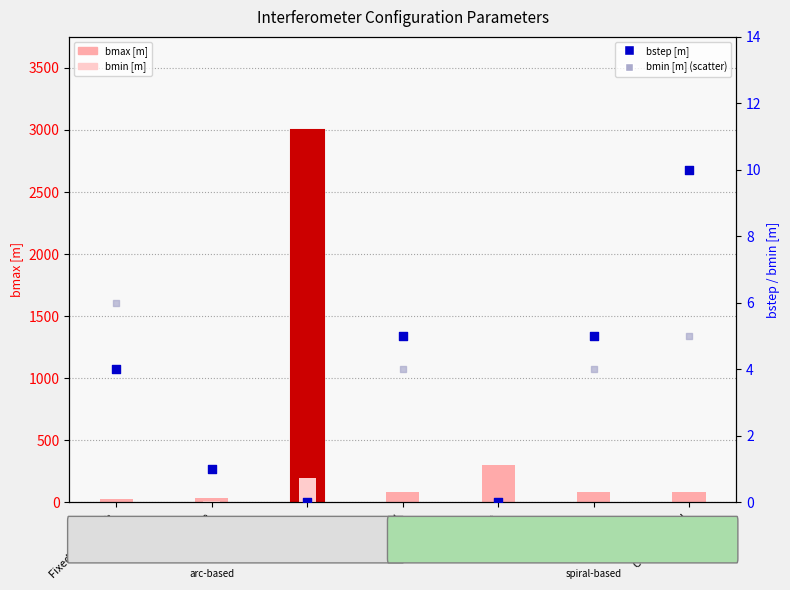

What is the total value across all series at Random?

3400.0